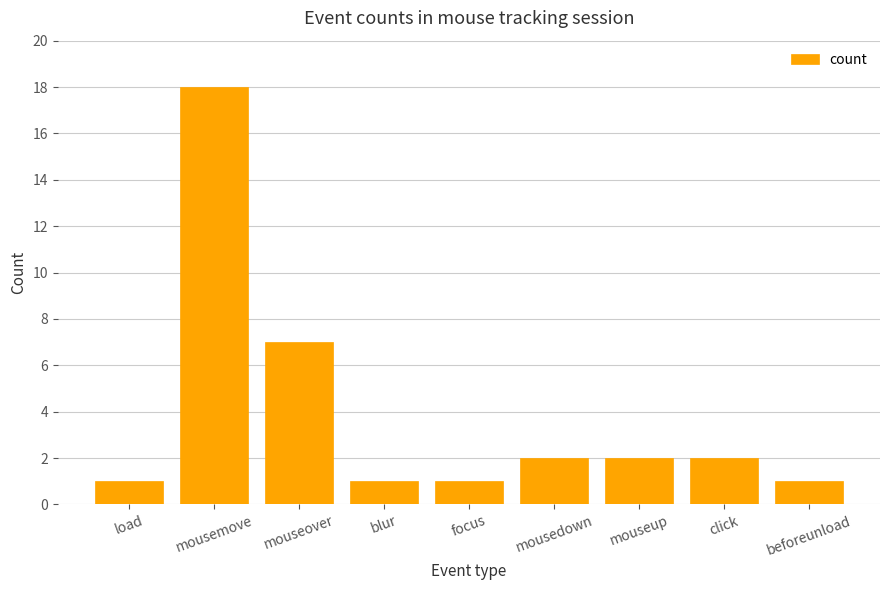

What is the label of the 2nd bar from the left?

mousemove